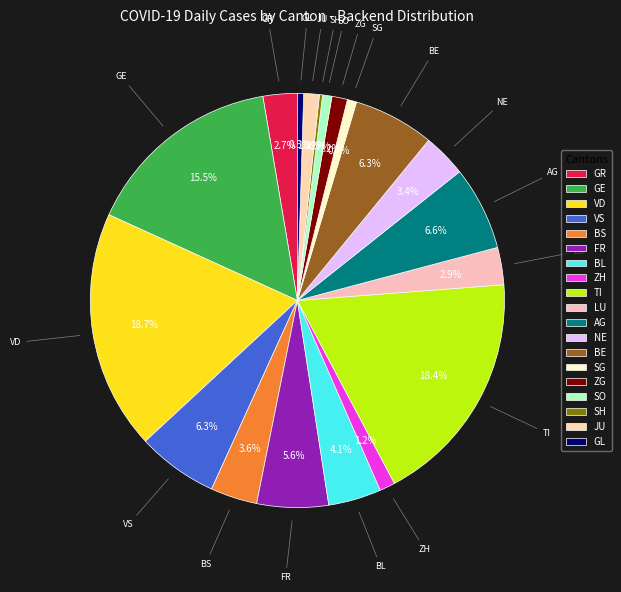

Is FR the majority of the pie?

No